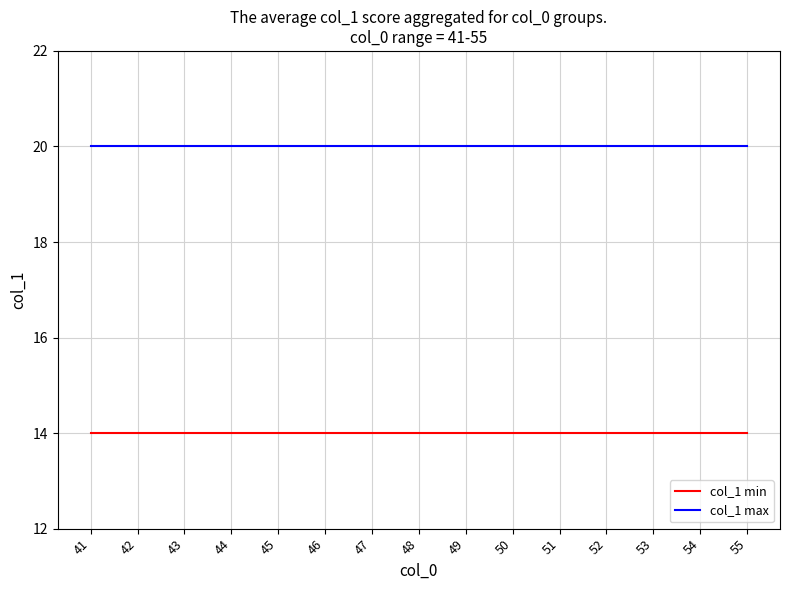

True or false: col_1 max and col_1 min intersect in this chart.

False